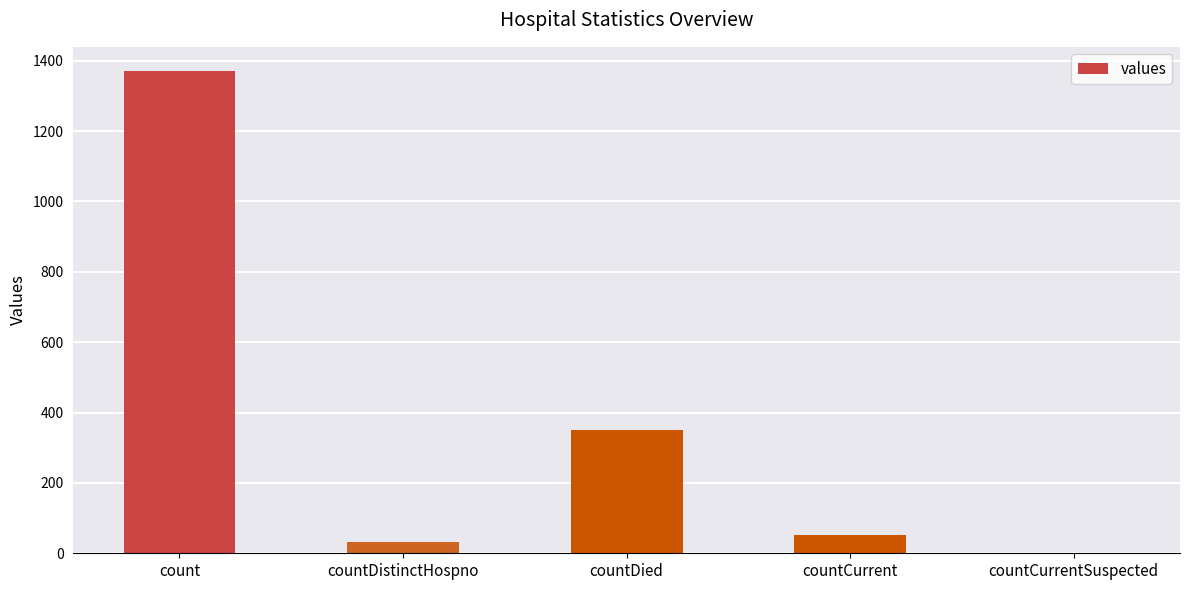

How many categories are shown in the chart?

5